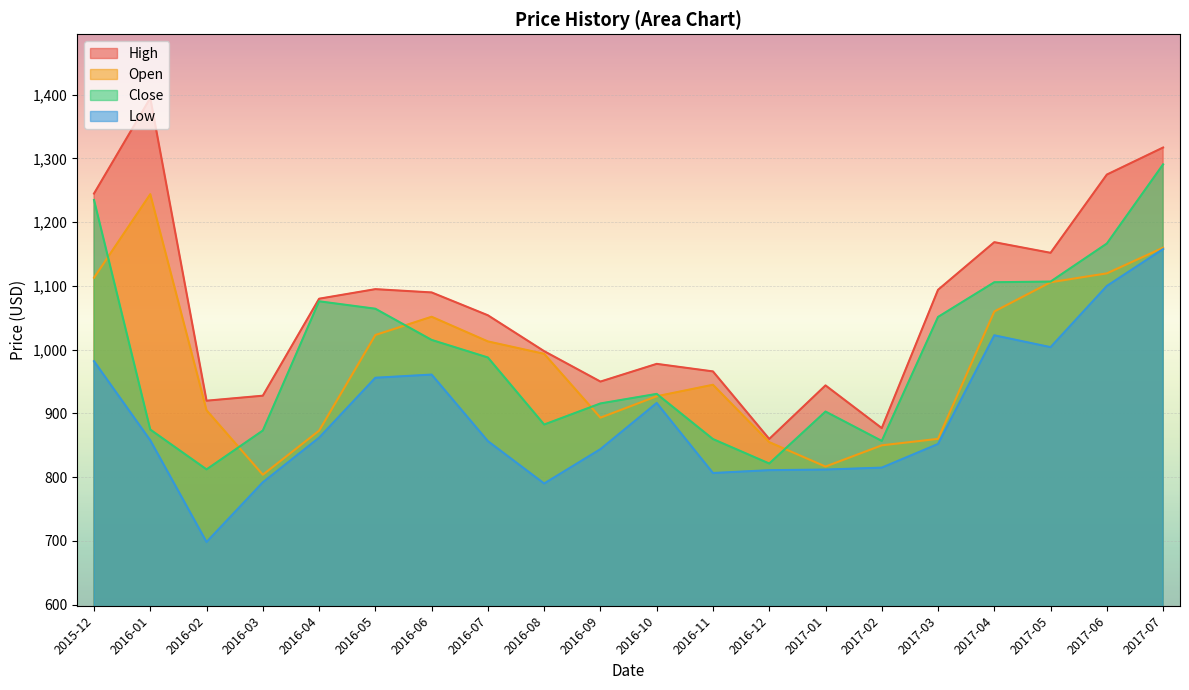

How many categories are shown in the chart?

20